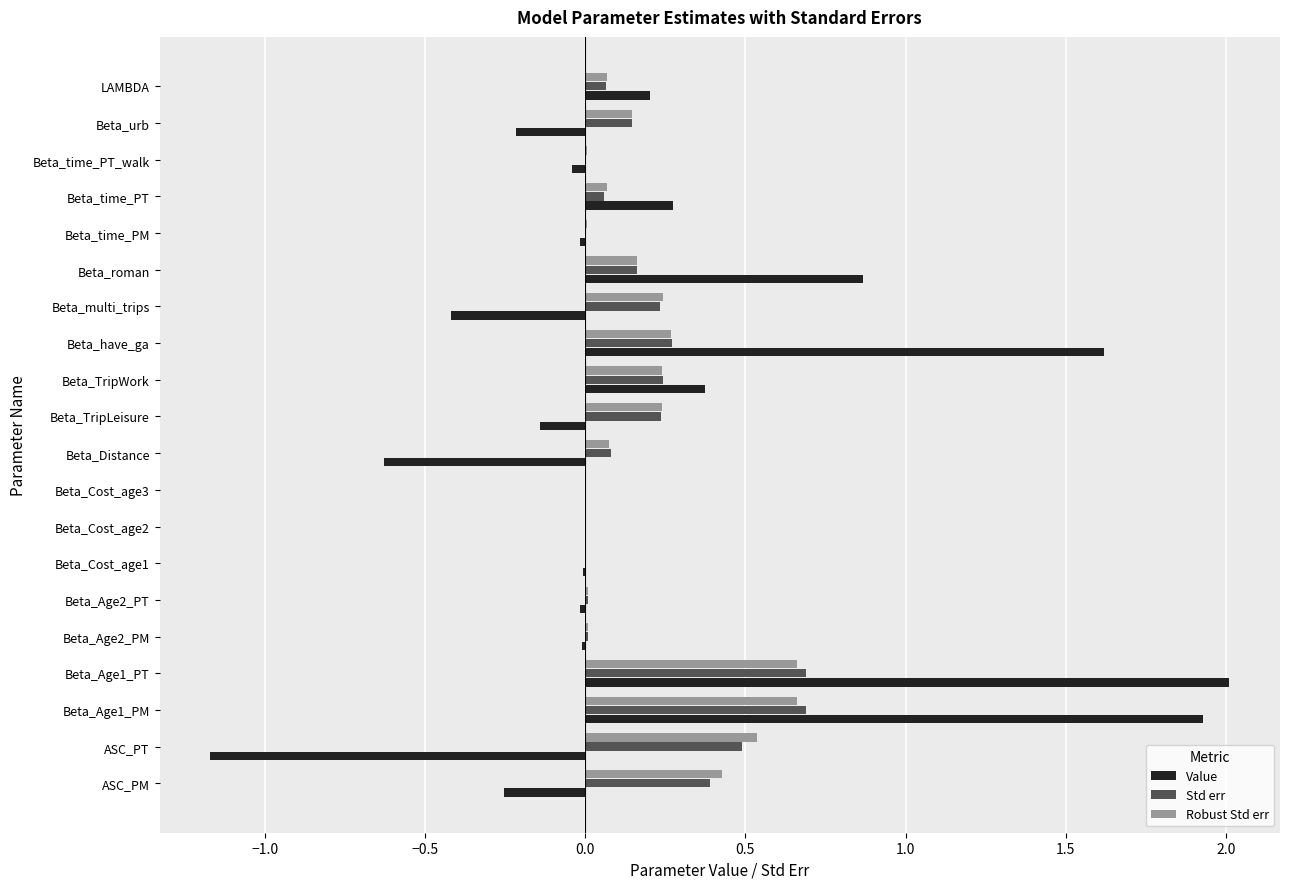

What is the sum of all Std err values?

3.8